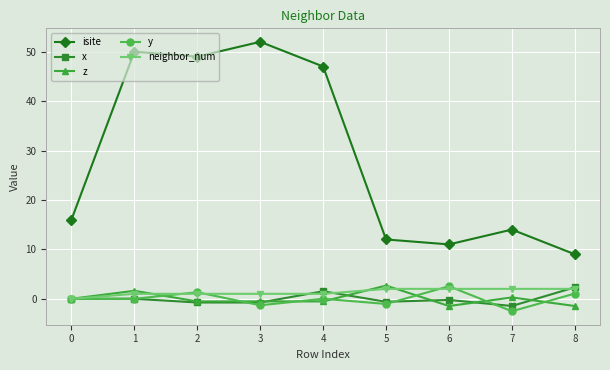

Which category has the highest value in the z series?

5